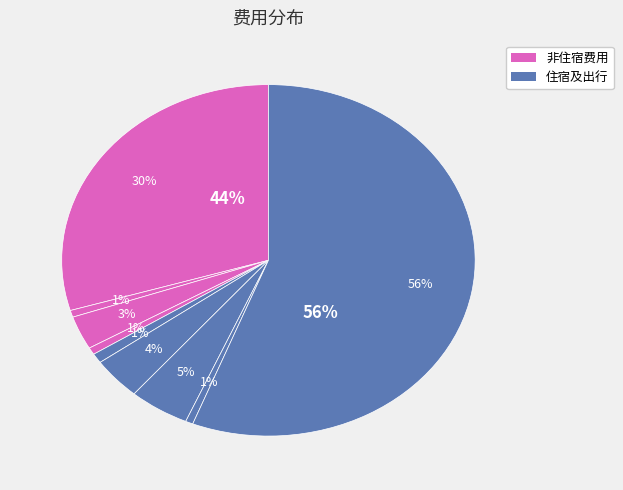

Is there any slice that represents more than half of the pie?

Yes